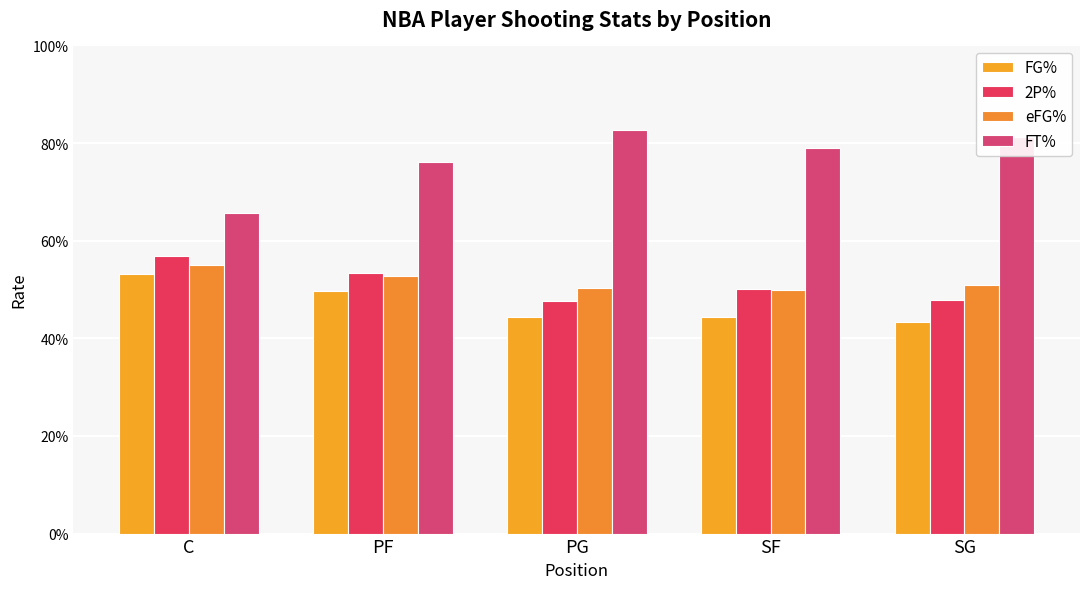

What is the difference between the highest and lowest values at PG?

0.4